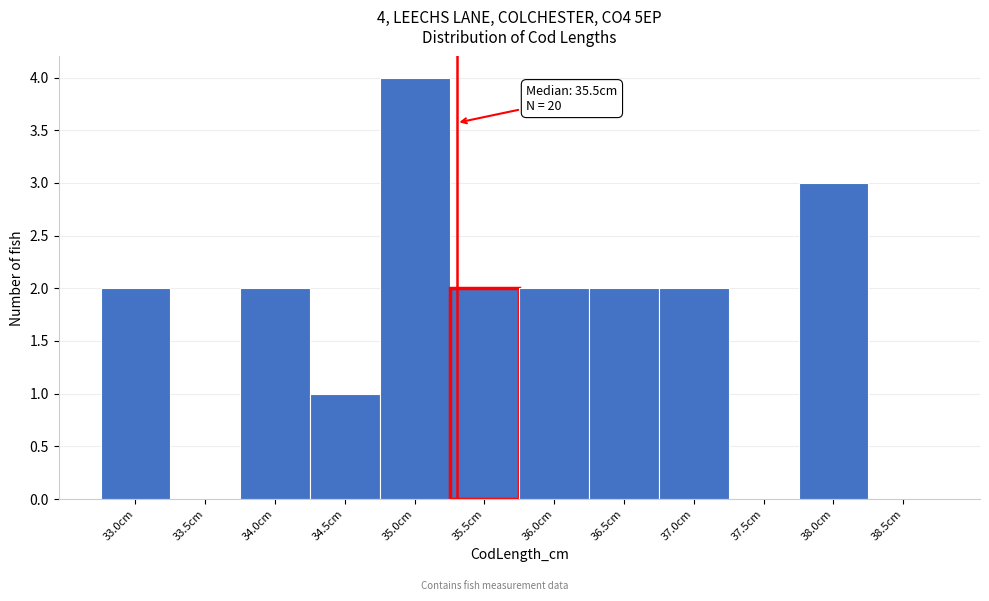

Reading left to right, list all the values displayed in this chart.

33.0cm=2	33.5cm=0	34.0cm=2	34.5cm=1	35.0cm=4	35.5cm=2	36.0cm=2	36.5cm=2	37.0cm=2	37.5cm=0	38.0cm=3	38.5cm=0